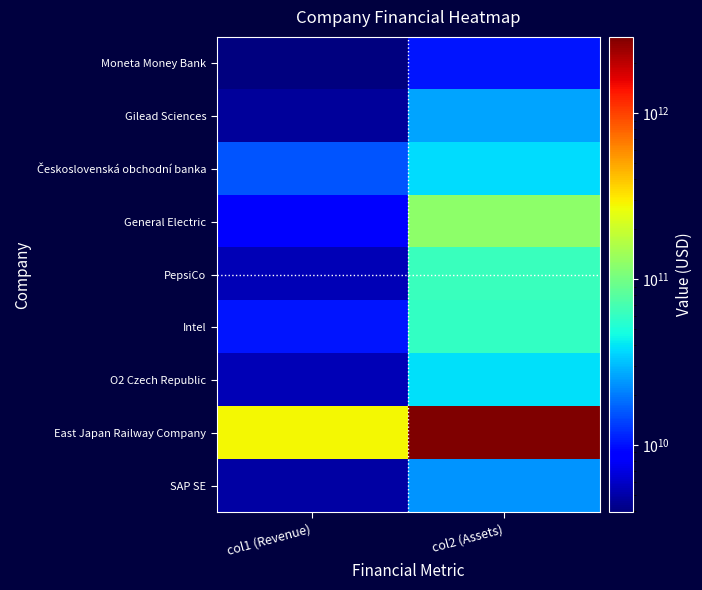

Which has a higher value, col2 (Assets) or col1 (Revenue)?

col2 (Assets)